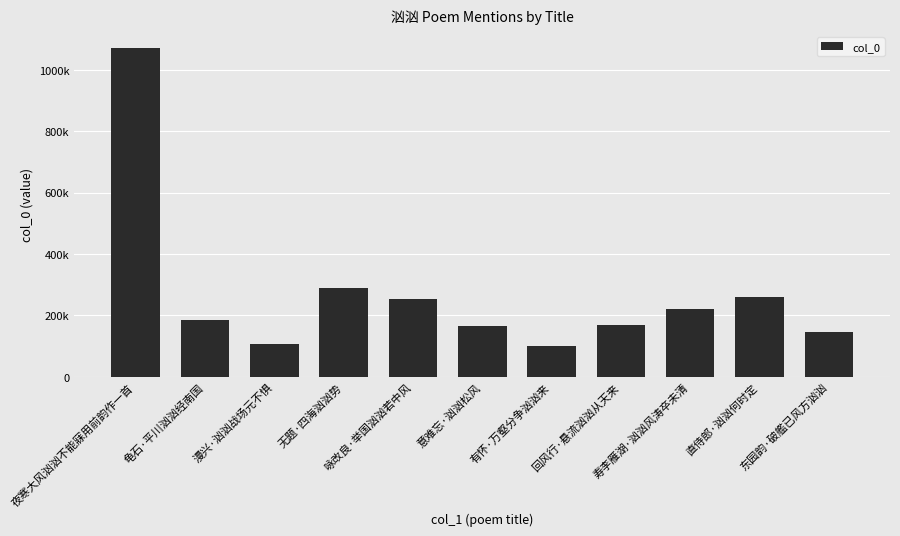

What is the difference between the second highest and minimum values?

188960